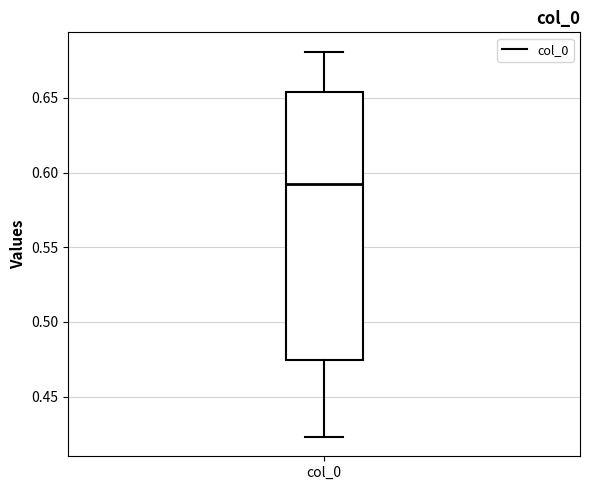

Where is the lower edge of the box for col_0 on the y-axis? The values are not printed on the chart, so give them approximately, as read against the axis.

0.475